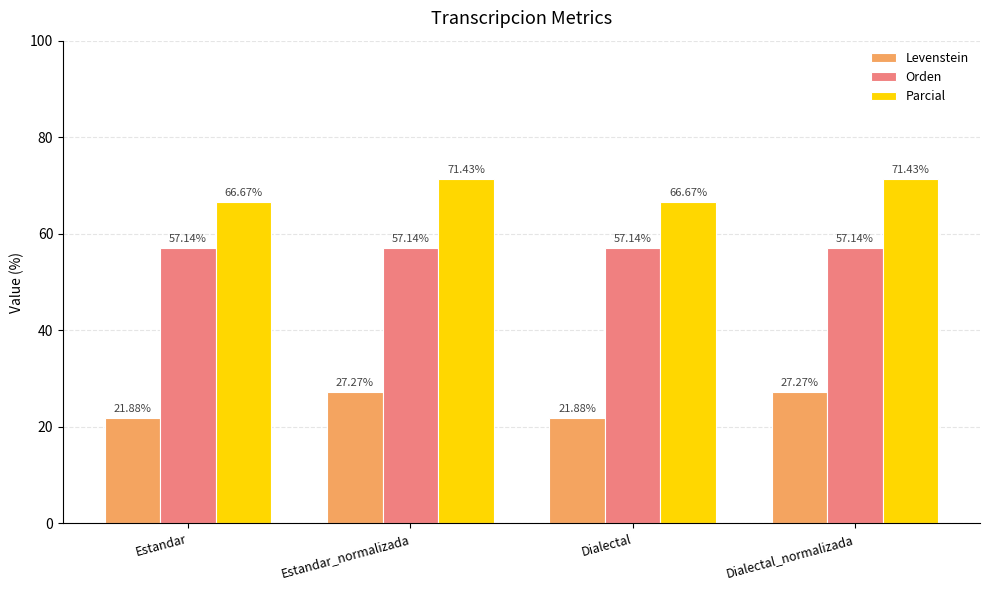

How many categories are shown in the chart?

4